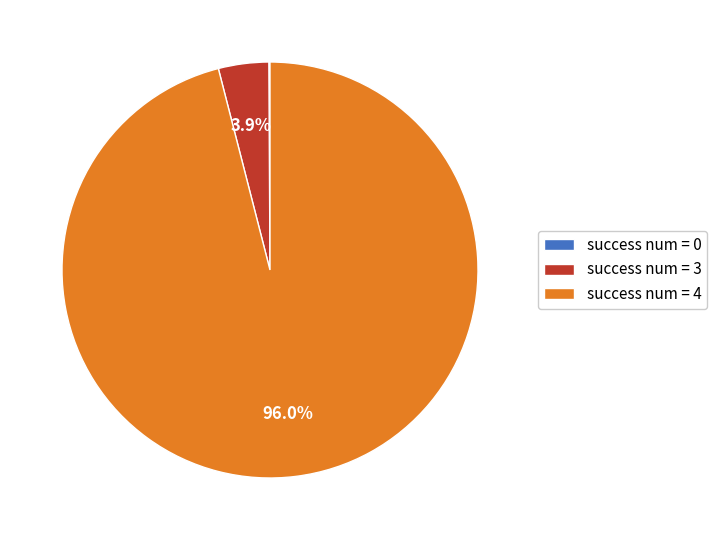

What percentage is NOT represented by success num = 4?

4.0%